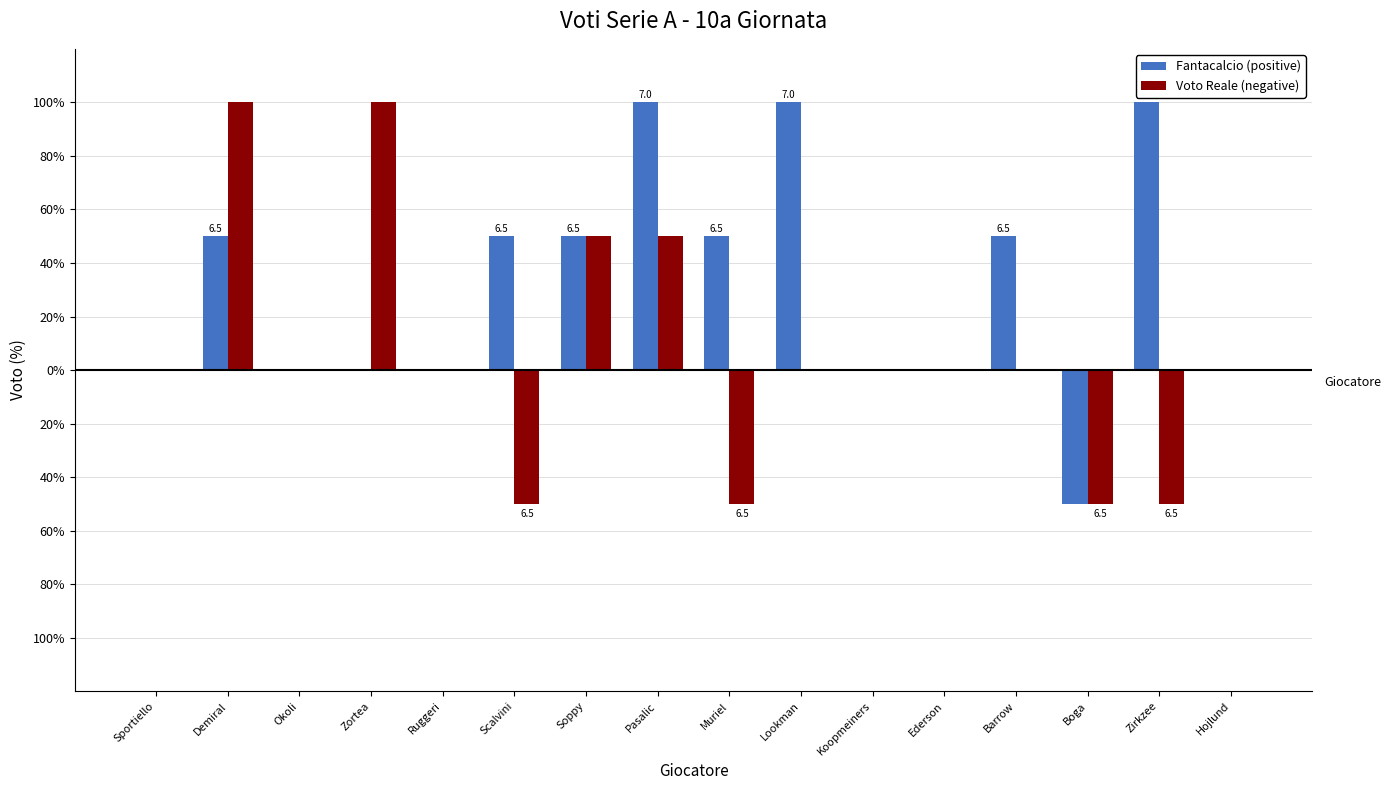

Does the chart contain stacked bars?

No